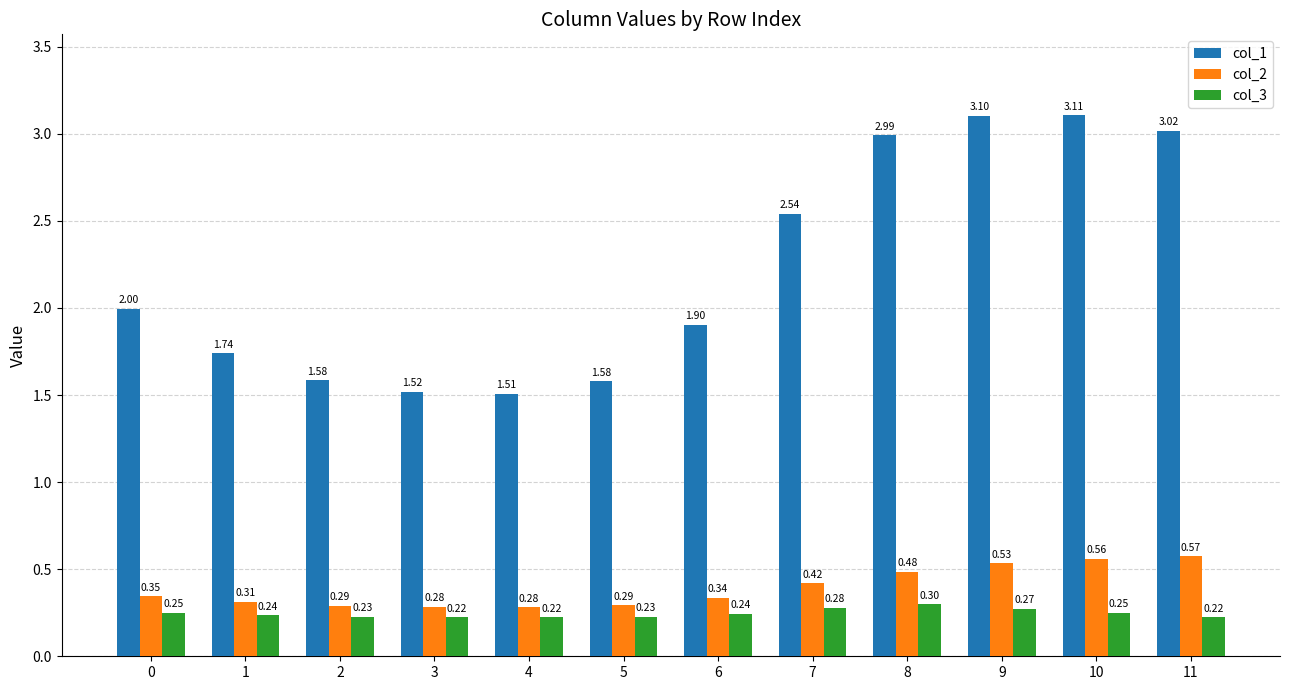

At how many categories does at least one series exceed 2?

5